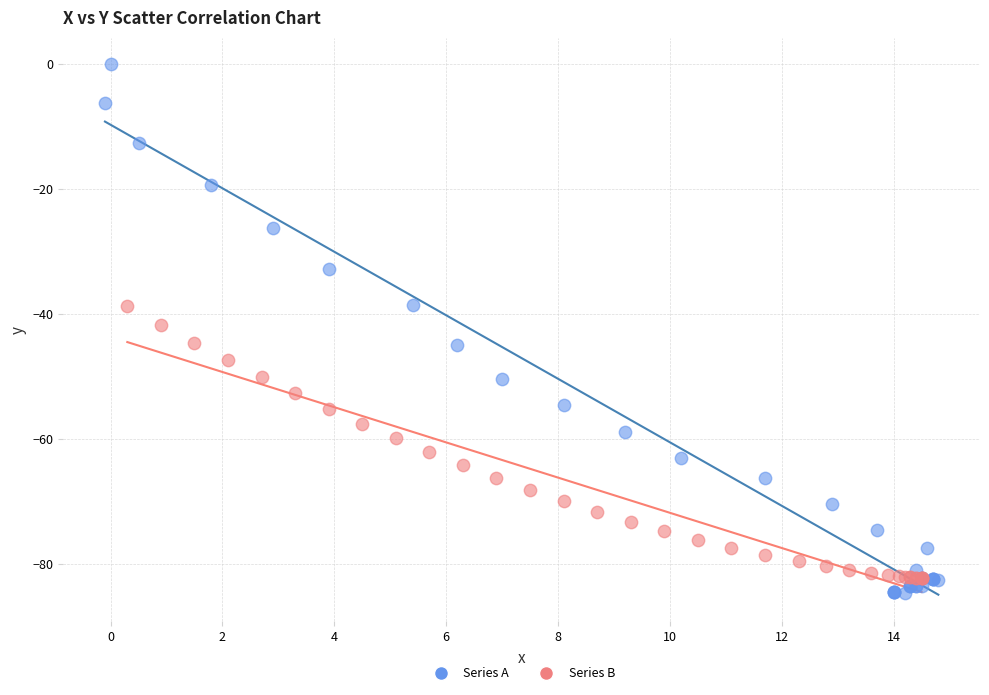

Which series has the largest Y range (max minus min)?

Series A